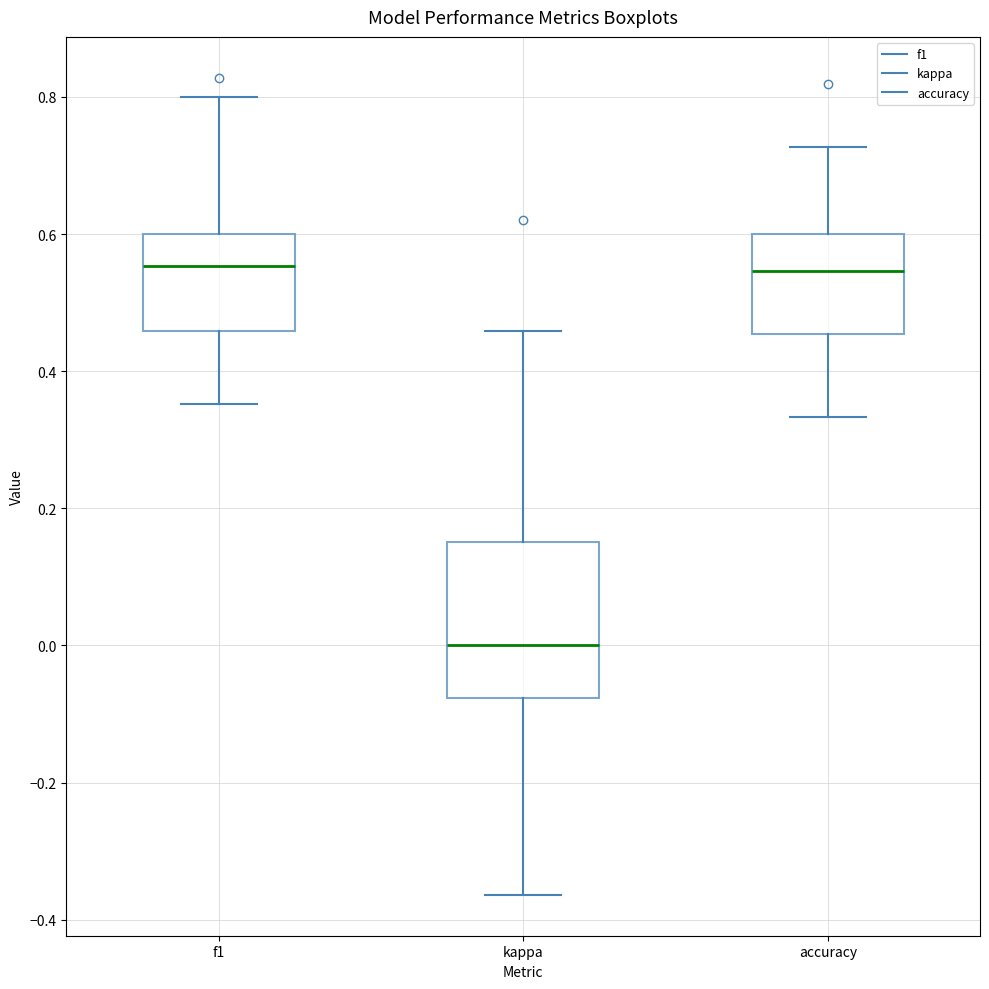

Where does the upper whisker of the box for kappa end on the y-axis? The values are not printed on the chart, so give them approximately, as read against the axis.

0.46